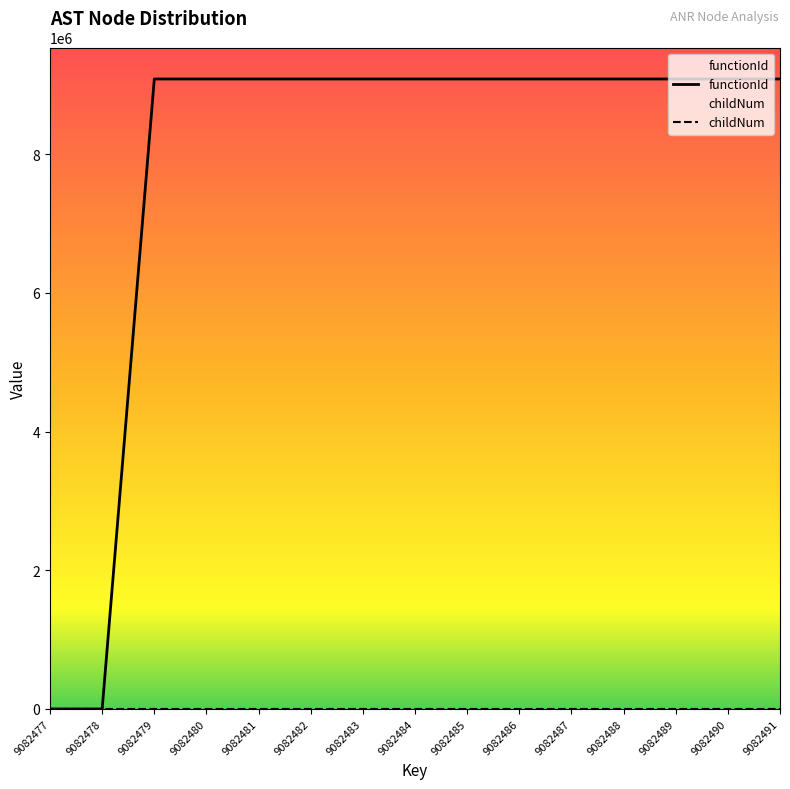

At which label does functionId reach its peak?

9082479